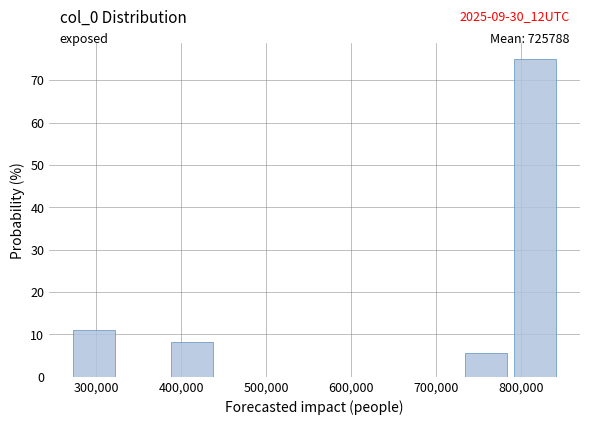

Over which range of the x-axis is the bar tallest?

790000 to 840000